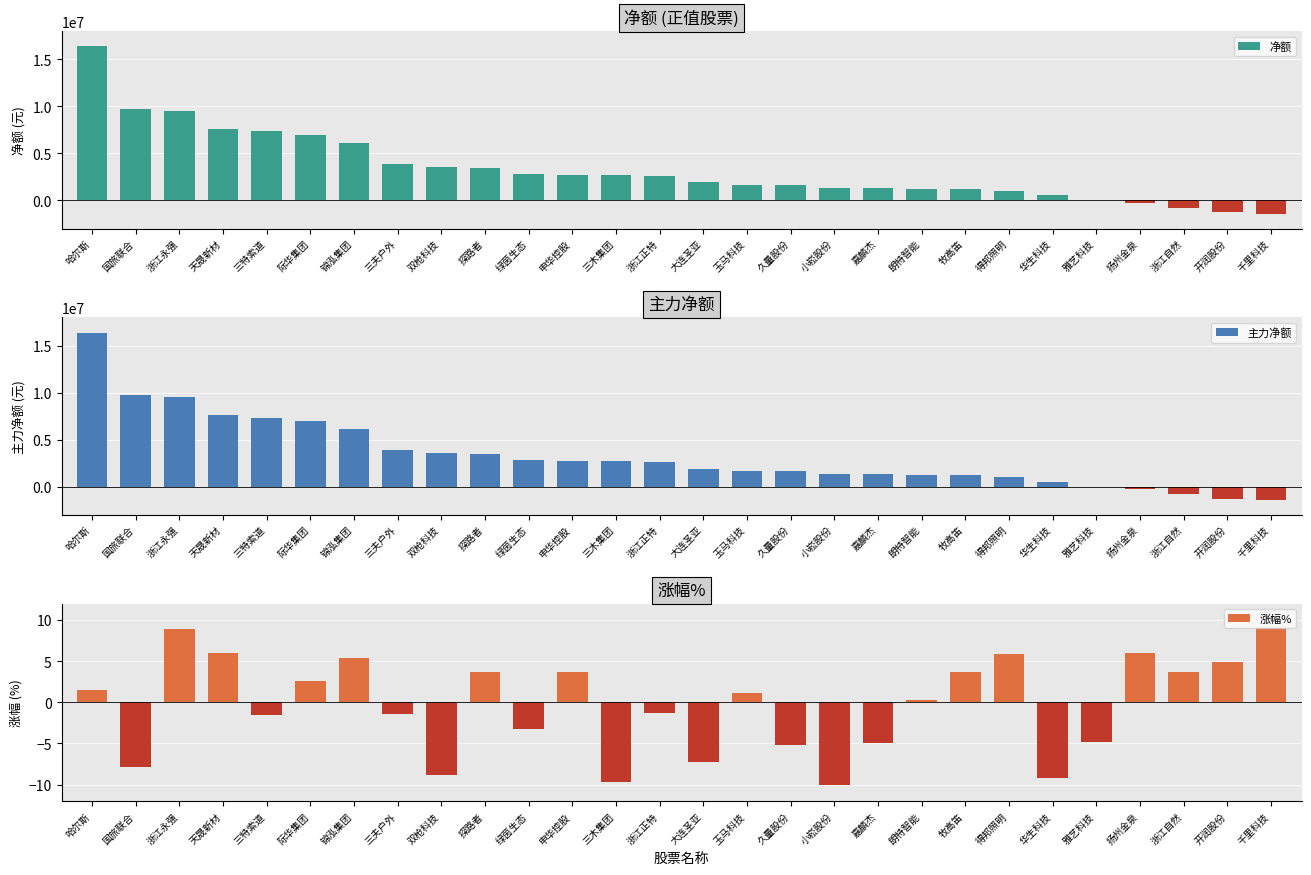

Reading left to right, extract all data points from this chart.

净额: 16384953.0	9758399.0	9527620.0	7625212.0	7320463.0	6987656.0	6142575.0	3864694.0	3581391.0	3443731.0	2849313.0	2737792.0	2694871.0	2605850.0	1907641.0	1660873.0	1652989.0	1332685.0	1288240.0	1211264.0	1190484.0	1015952.0	523472.0	8434.0	-240905.0	-767028.0	-1283100.0	-1412526.0
主力净额: 16384953.0	9758399.0	9527620.0	7625212.0	7320463.0	6987656.0	6142575.0	3864694.0	3581391.0	3443731.0	2849313.0	2737792.0	2694871.0	2605850.0	1907641.0	1660873.0	1652989.0	1332685.0	1288240.0	1211264.0	1190484.0	1015952.0	523472.0	8434.0	-240905.0	-767028.0	-1283100.0	-1412526.0
涨幅%: 1.5	-7.9	9.0	5.9	-1.5	2.6	5.3	-1.4	-8.8	3.7	-3.3	3.6	-9.7	-1.3	-7.2	1.2	-5.1	-10.0	-4.9	0.3	3.7	5.9	-9.2	-4.9	6.0	3.6	4.9	9.0